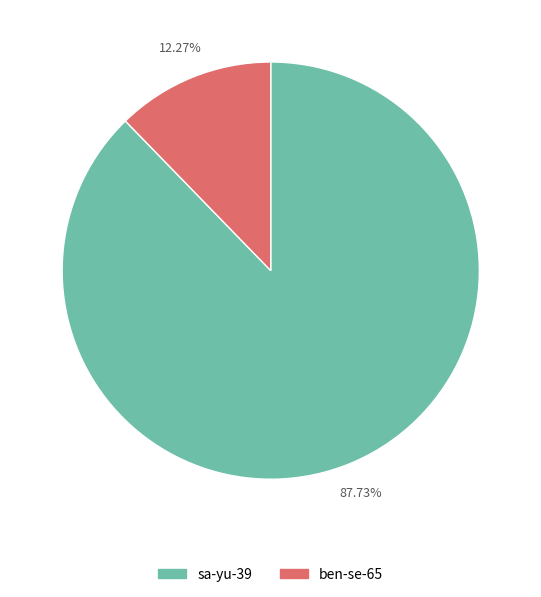

Combined, what portion of the pie is sa-yu-39 and ben-se-65?

100.0%